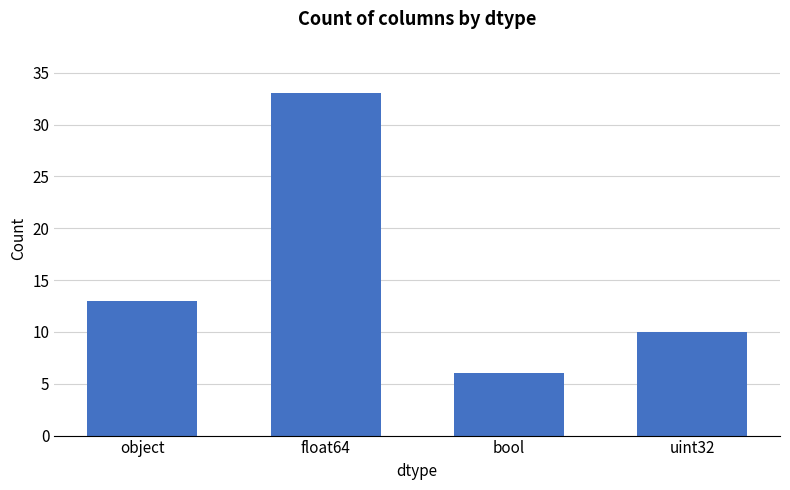

What is the difference between the values at float64 and object?

20